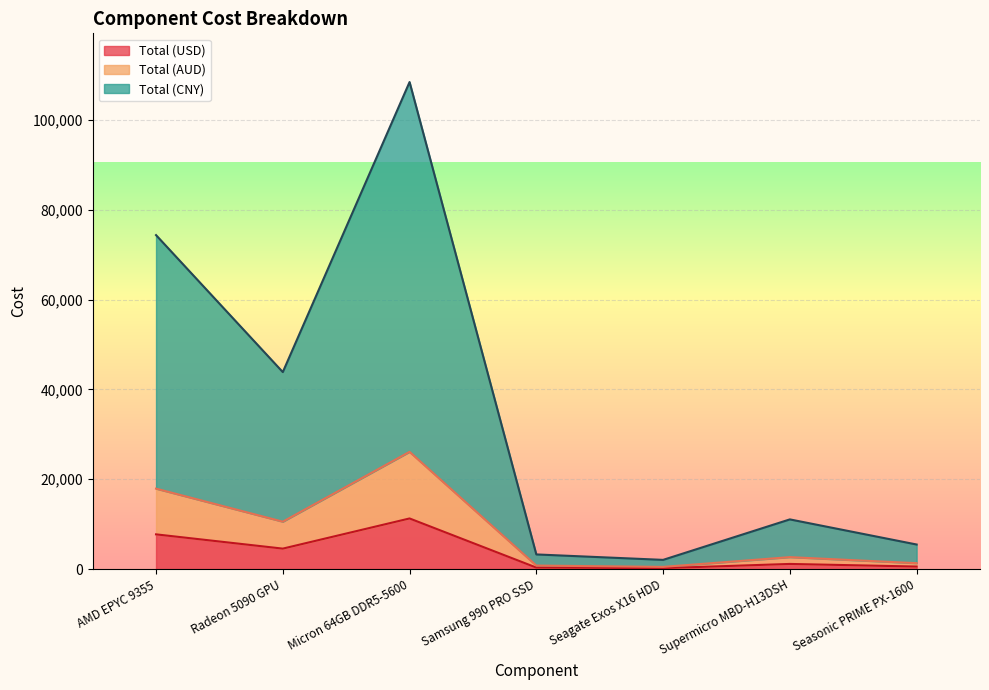

At how many categories does at least one series exceed 51039?

2